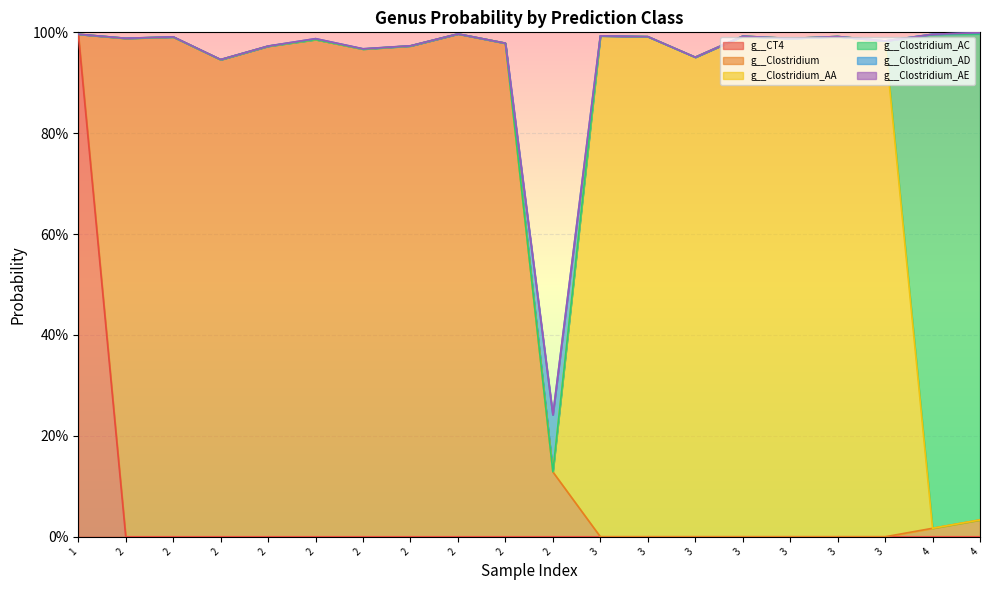

Where is the first local minimum for g__Clostridium_AC?

2